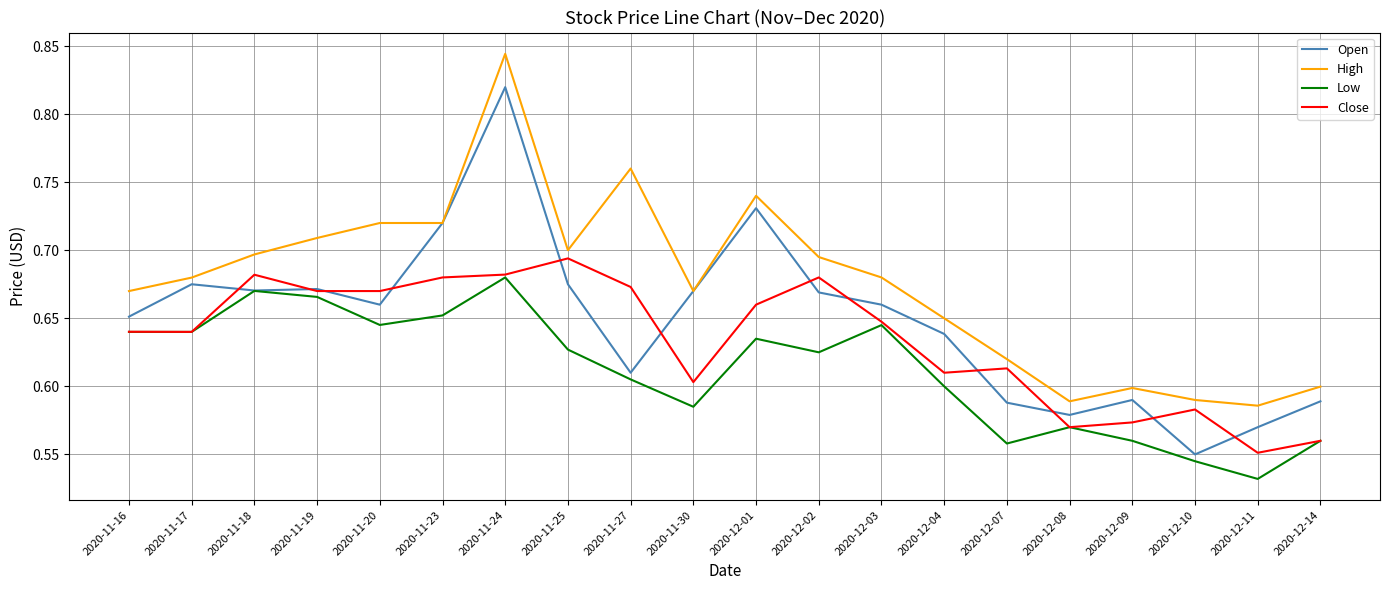

At which category does the chart reach its minimum across all series?

2020-12-11